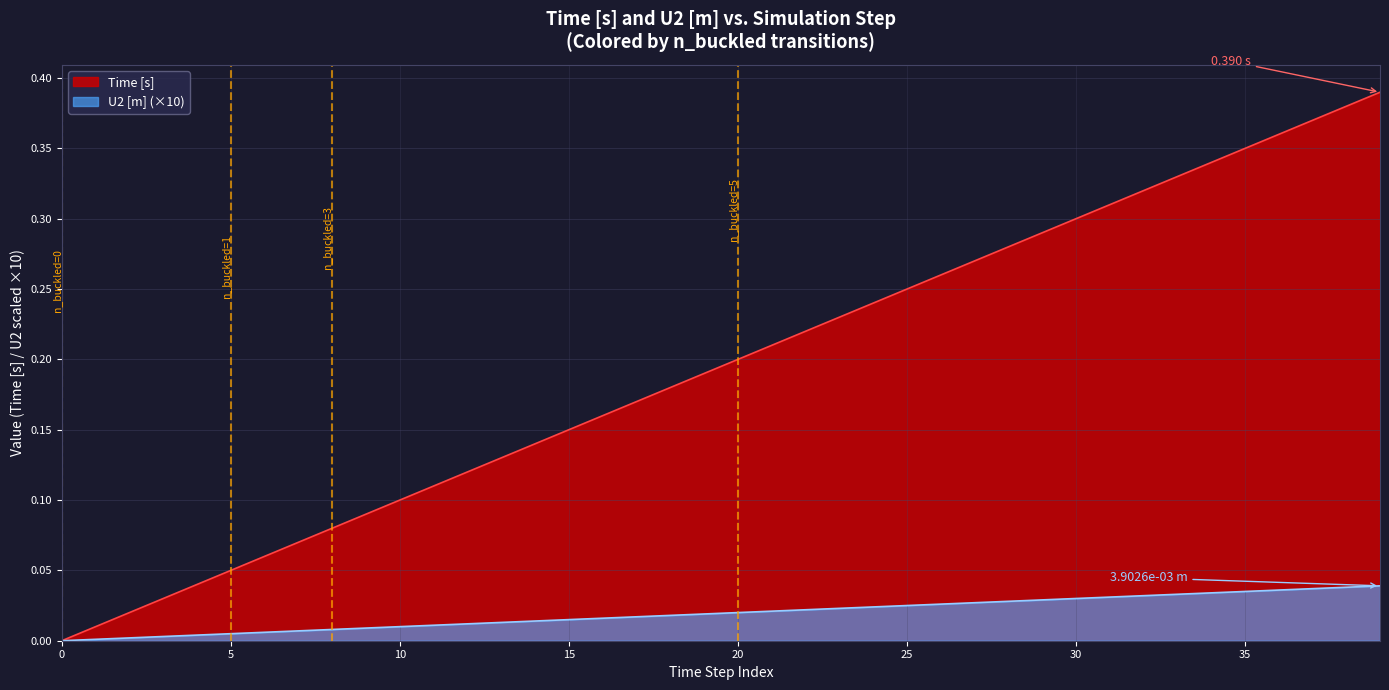

What is the maximum value for Time [s]?

0.4